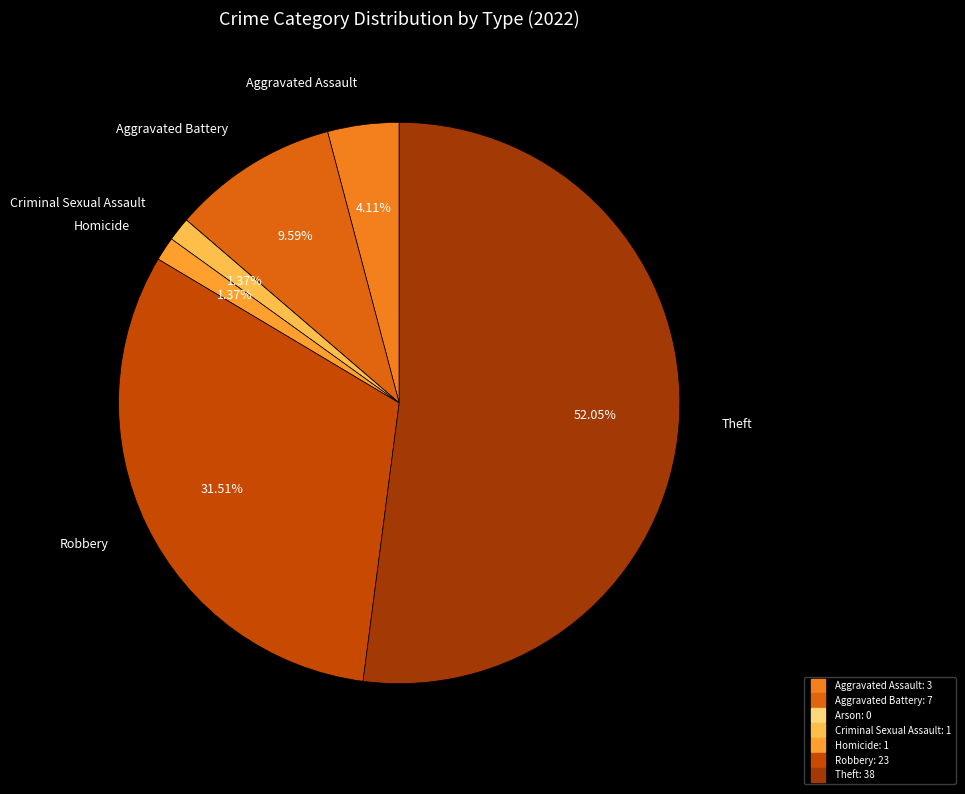

True or false: Criminal Sexual Assault accounts for 11% of the total.

False